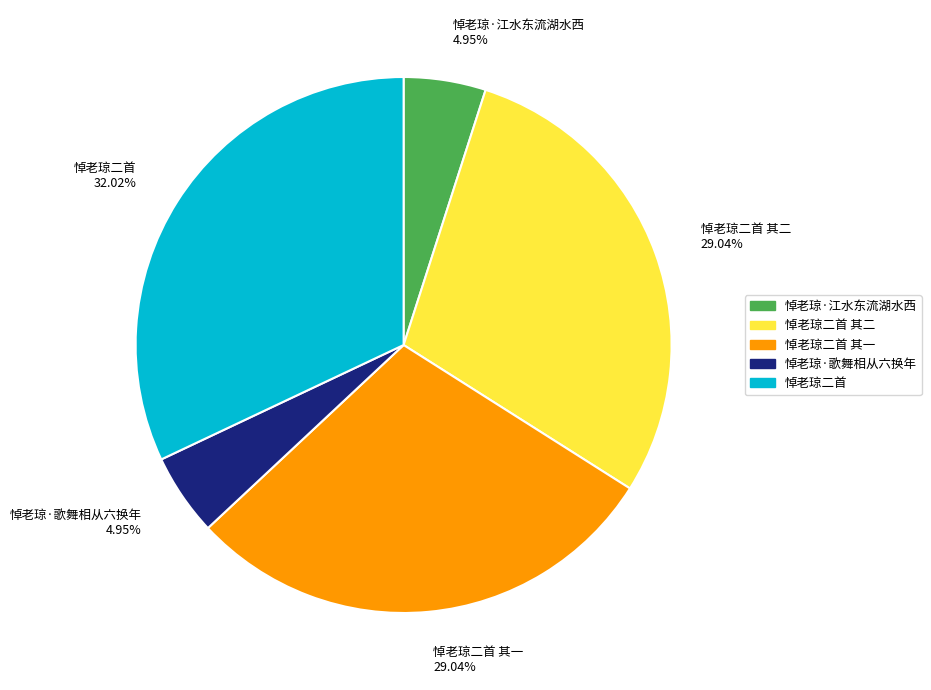

The 悼老琼·歌舞相从六换年 slice represents 5% of the pie. True or false?

True